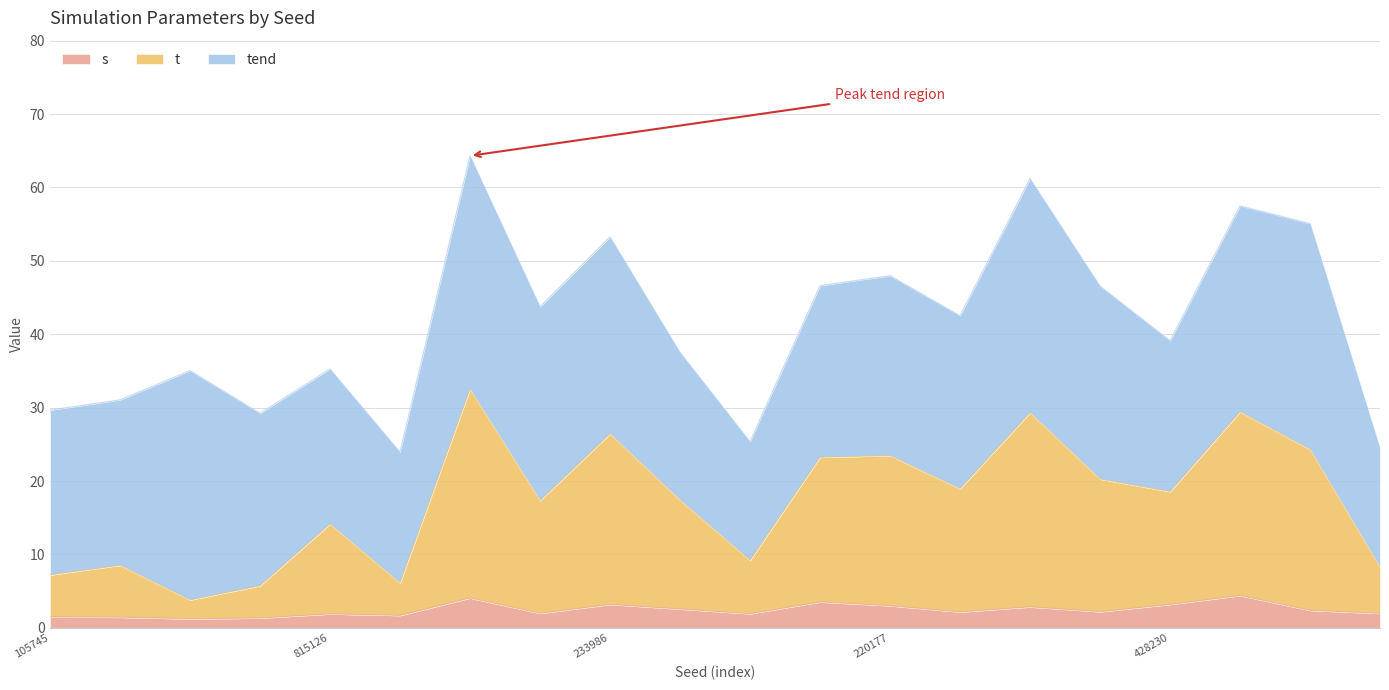

Does the chart have visible grid lines?

Yes